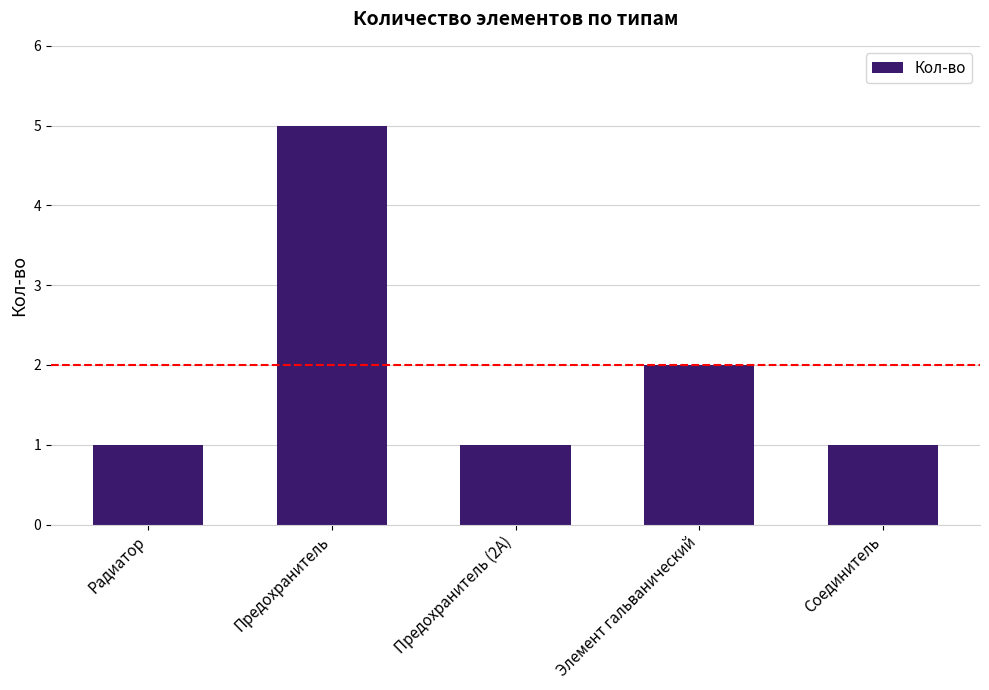

Reading right to left, extract all data points from this chart.

Соединитель=1	Элемент гальванический=2	Предохранитель (2А)=1	Предохранитель=5	Радиатор=1